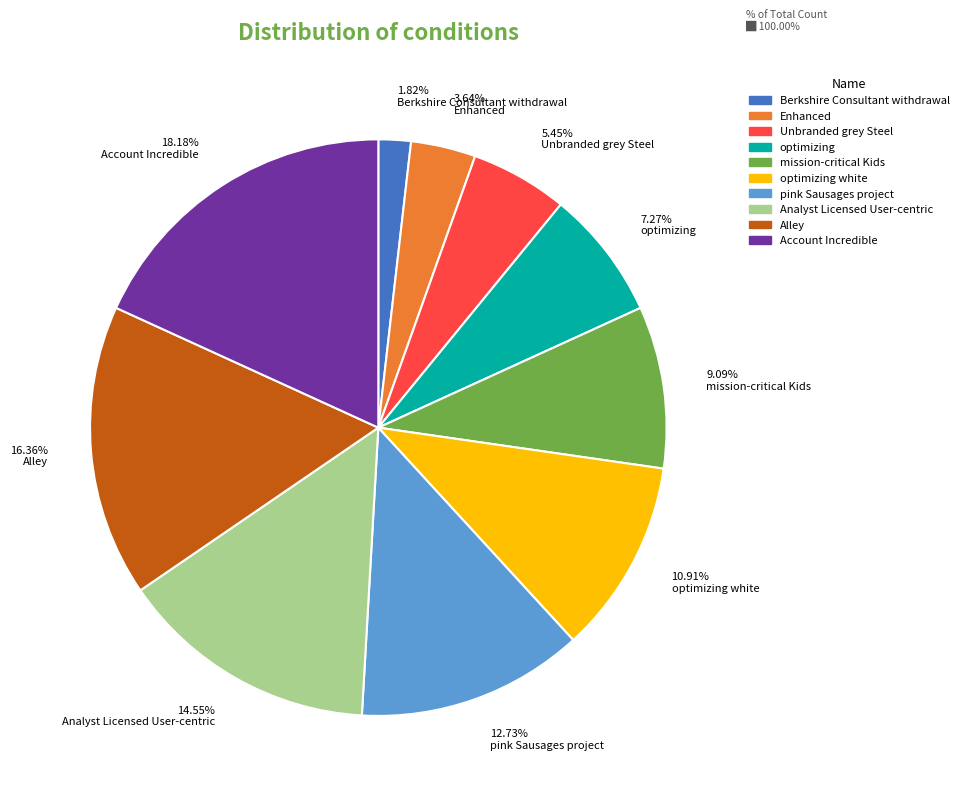

Which category has the biggest portion of the pie?

Account Incredible